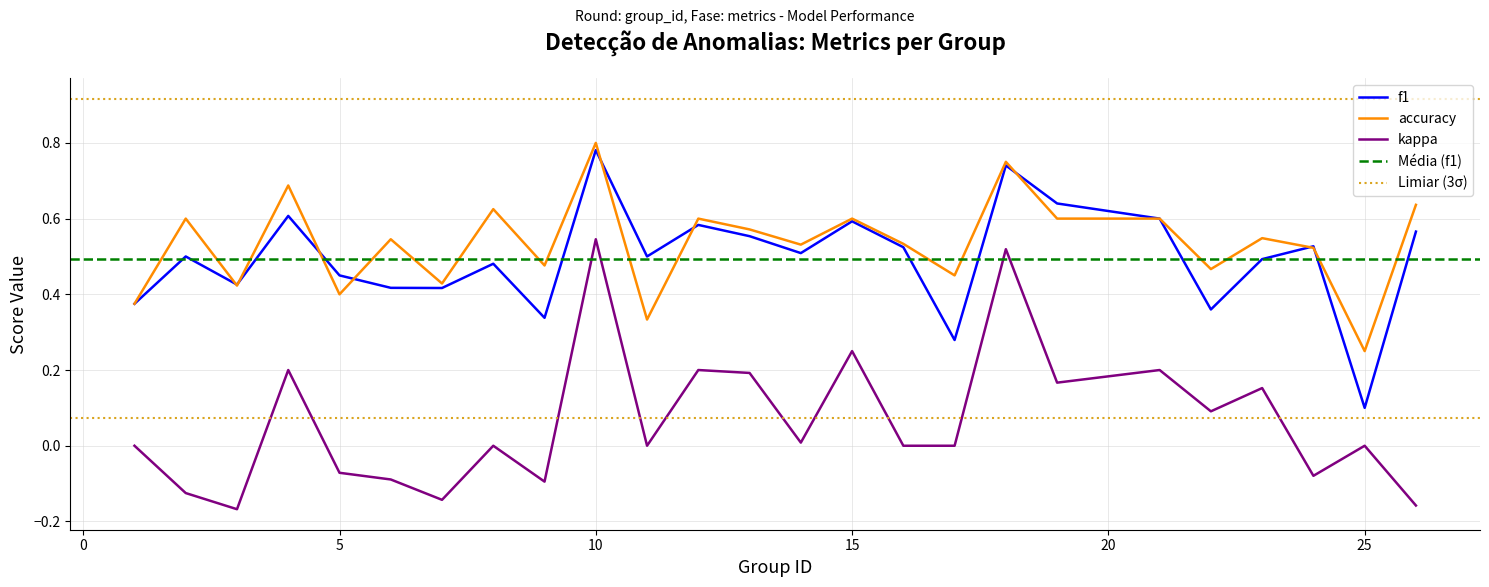

What is the highest value of the kappa series?

0.5